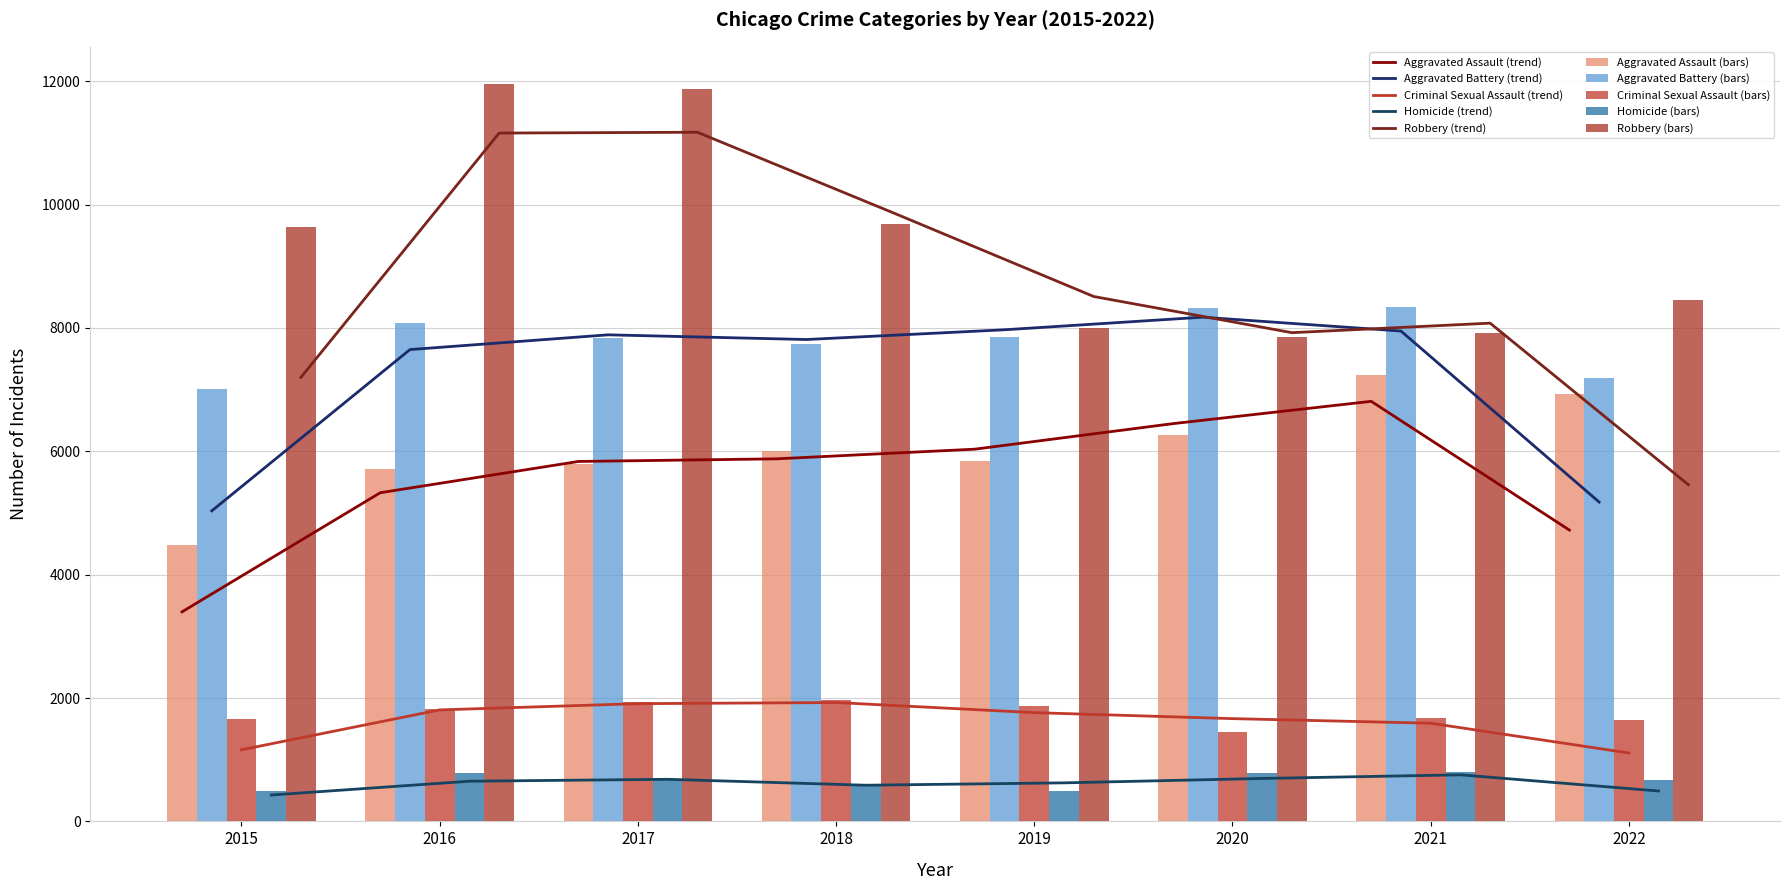

Which series has the widest spread of values?

Robbery